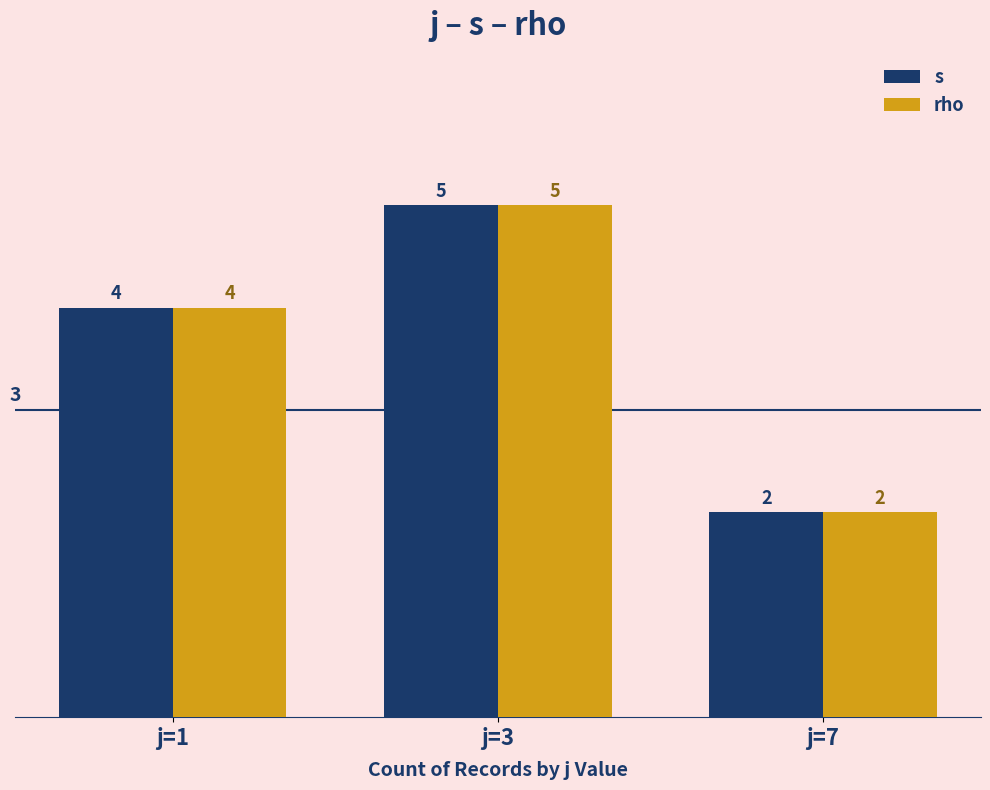

What is the approximate value of rho at j=3?

5